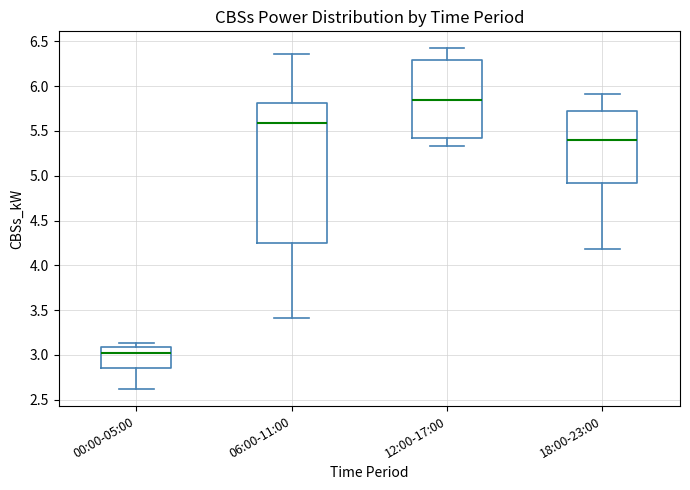

Reading left to right, transcribe this box plot: for each box, give where its median line is, the range the box spans, and where its two whiskers end, as read against the y-axis. The values are not printed on the chart, so give them approximately, as read against the axis.

00:00-05:00: median 3.05, box 2.85 to 3.10, whiskers 2.60 to 3.15
06:00-11:00: median 5.60, box 4.25 to 5.80, whiskers 3.40 to 6.35
12:00-17:00: median 5.85, box 5.40 to 6.30, whiskers 5.35 to 6.40
18:00-23:00: median 5.40, box 4.90 to 5.75, whiskers 4.20 to 5.90